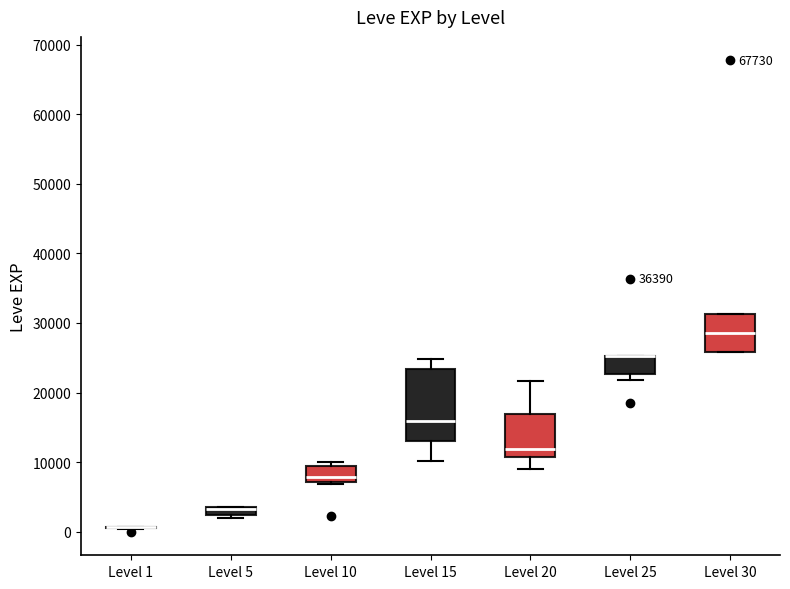

Comparing the boxes themselves (not the whiskers), which one is the tallest?

Level 15